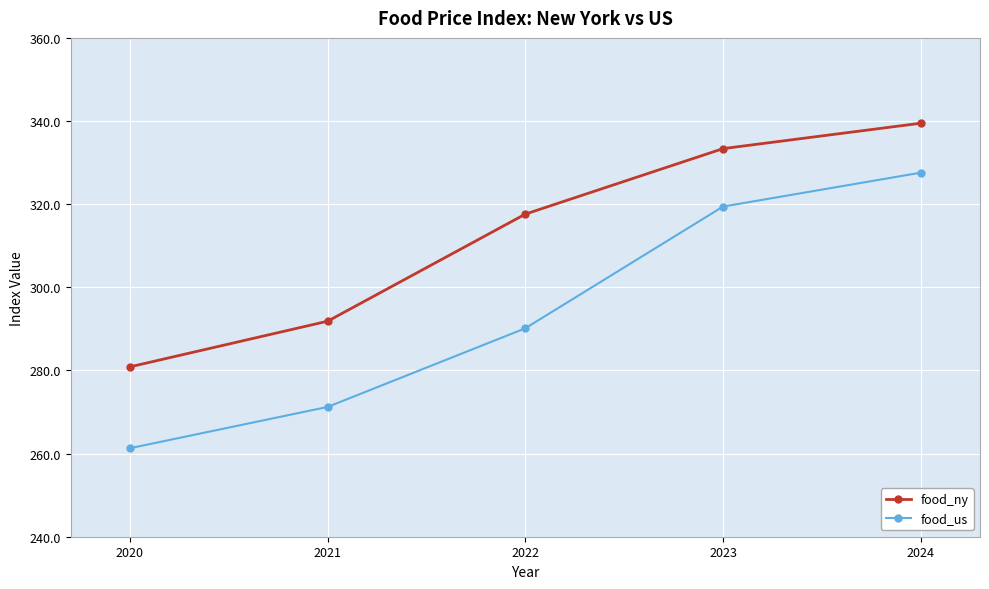

True or false: food_us and food_ny cross at least once.

False